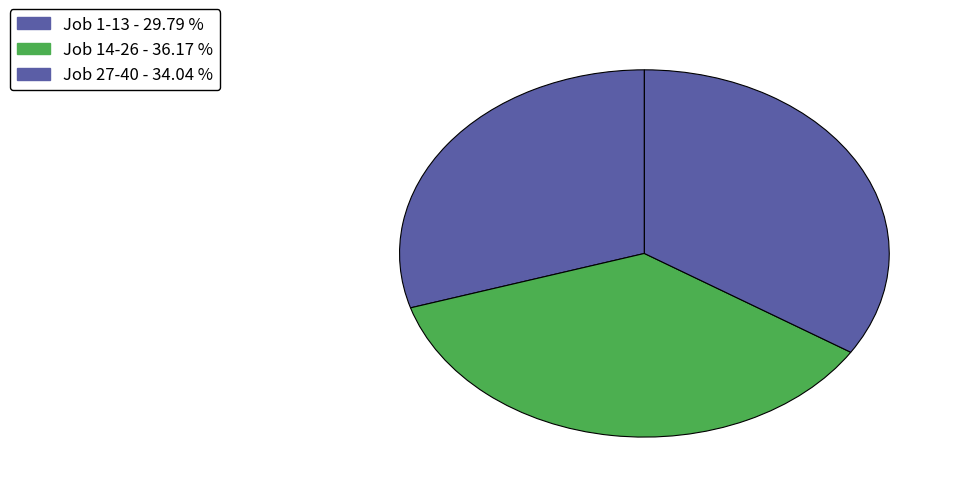

Count the number of slices in the pie.

3